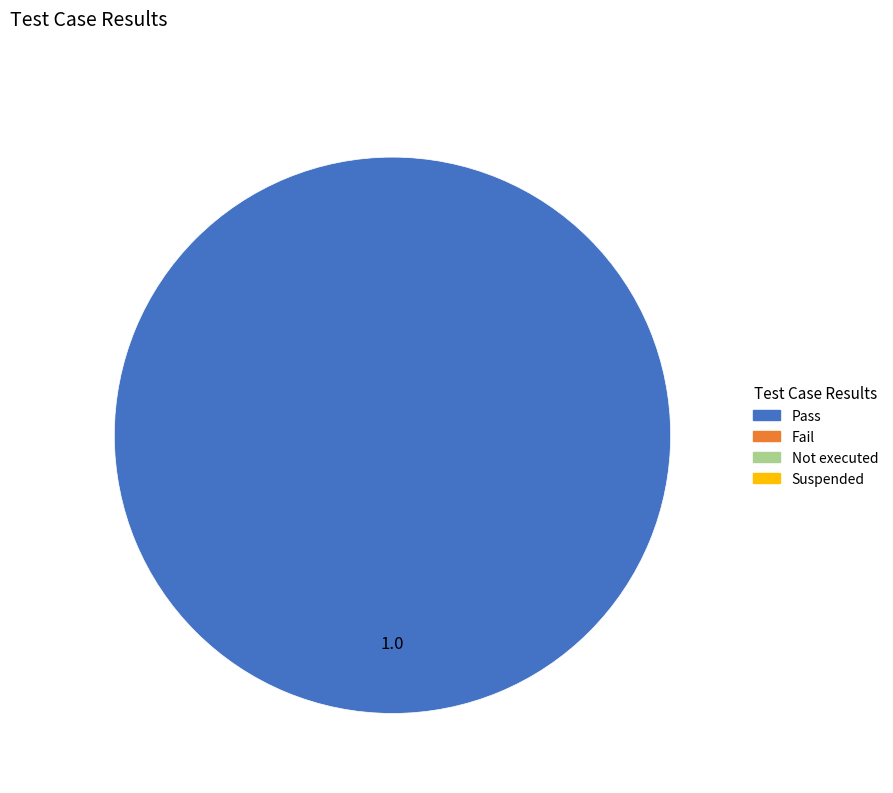

How many slices are in this pie chart?

1